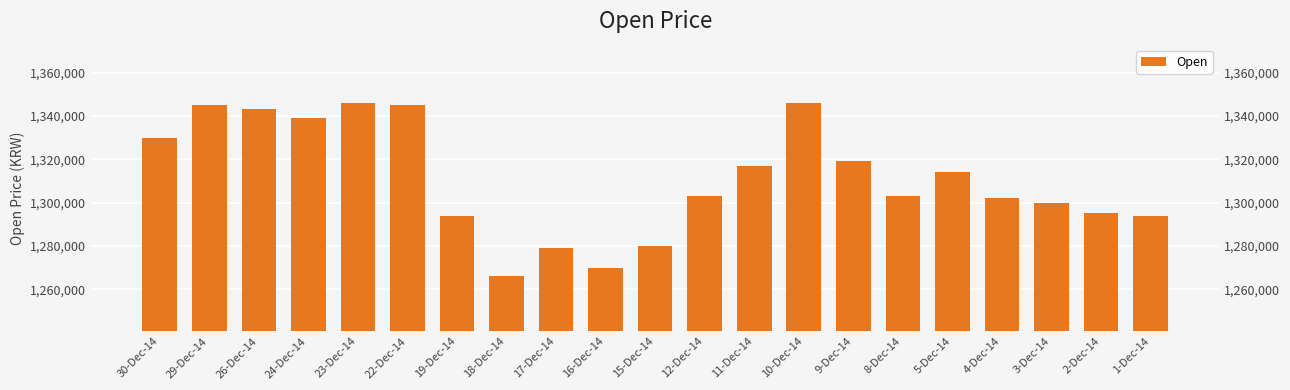

The value at 3-Dec-14 is 1300000. True or false?

True